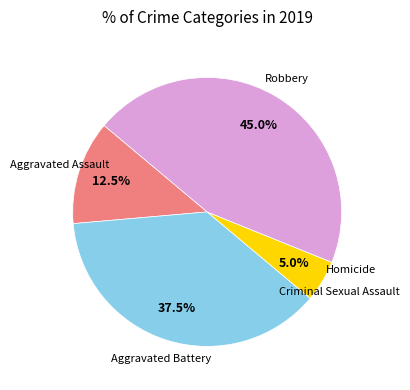

Combined, do Robbery and Aggravated Battery account for over 50%?

Yes